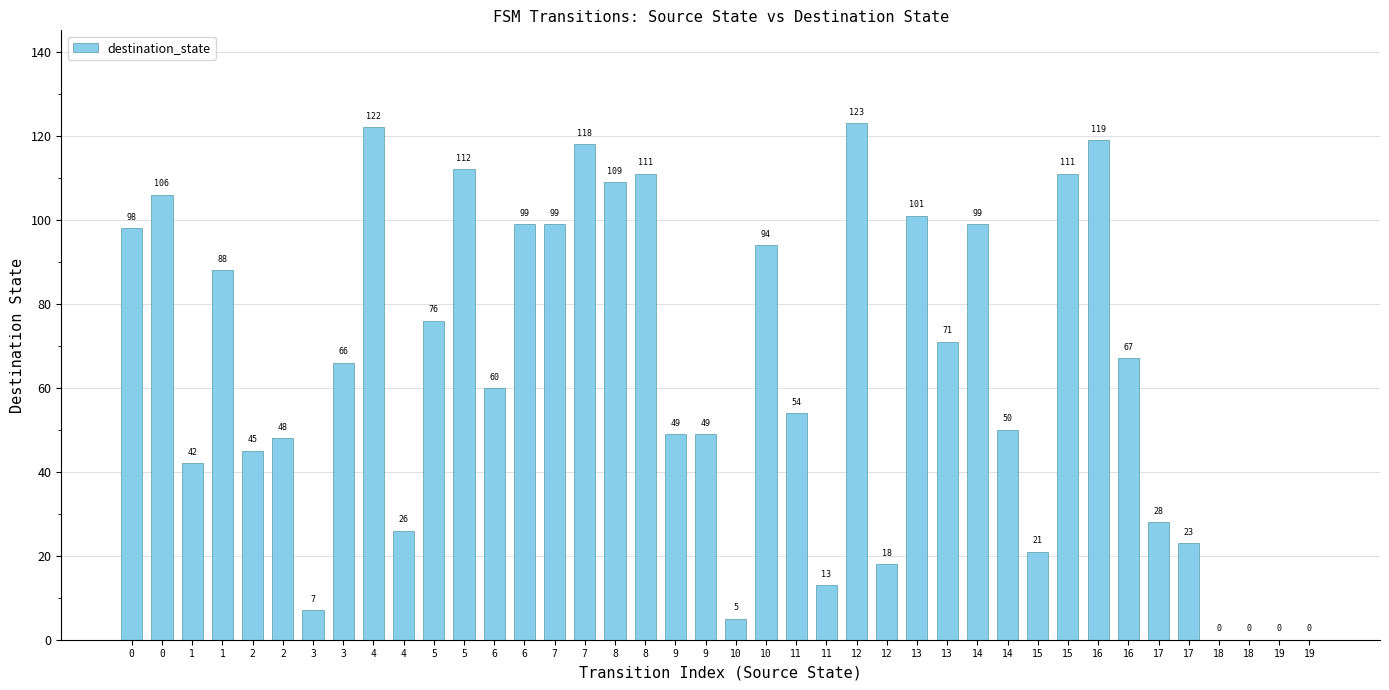

Between 9 and 2, which is larger?

9